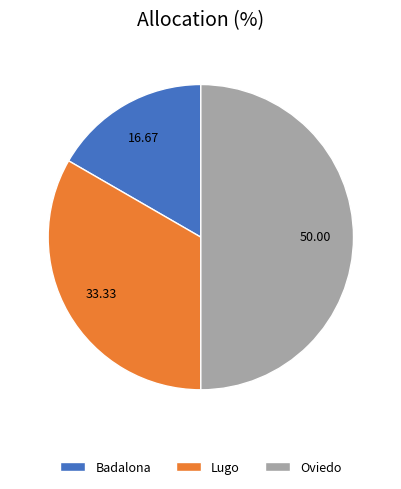

The Badalona slice represents 8% of the pie. True or false?

False